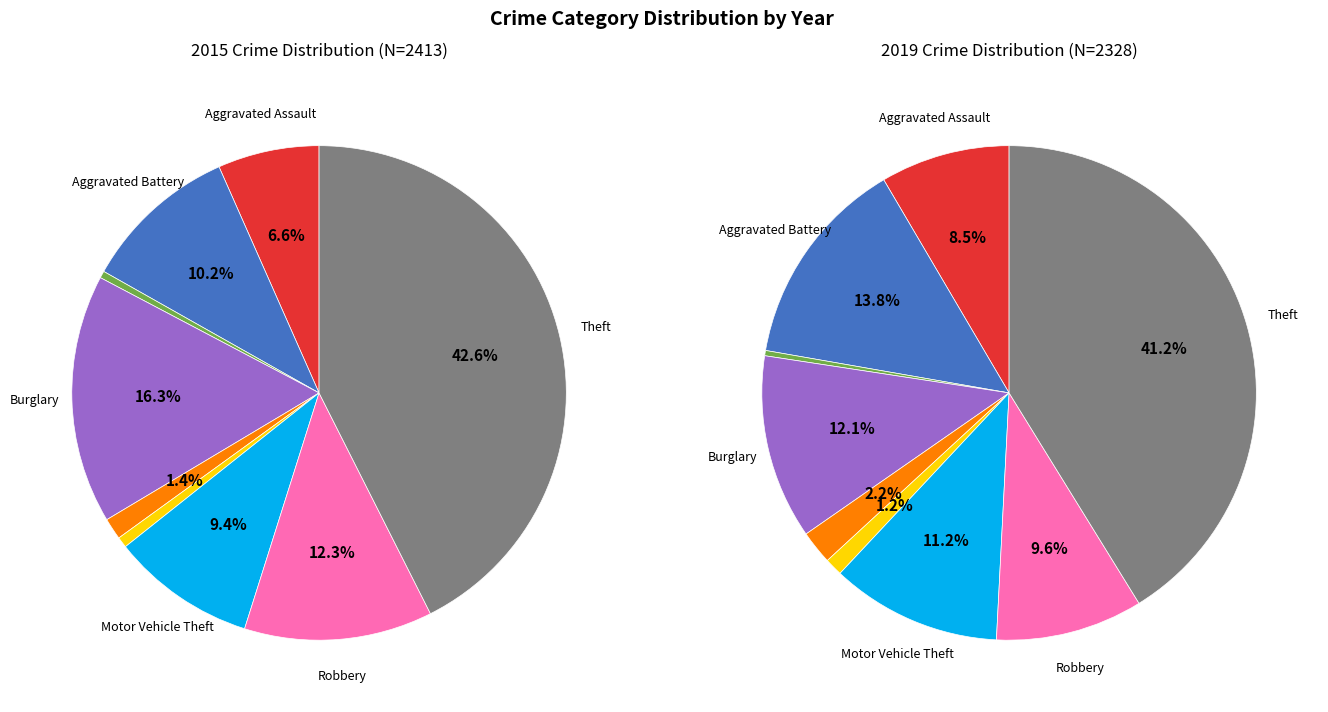

To the nearest percent, what percentage of the pie is Burglary?

16%